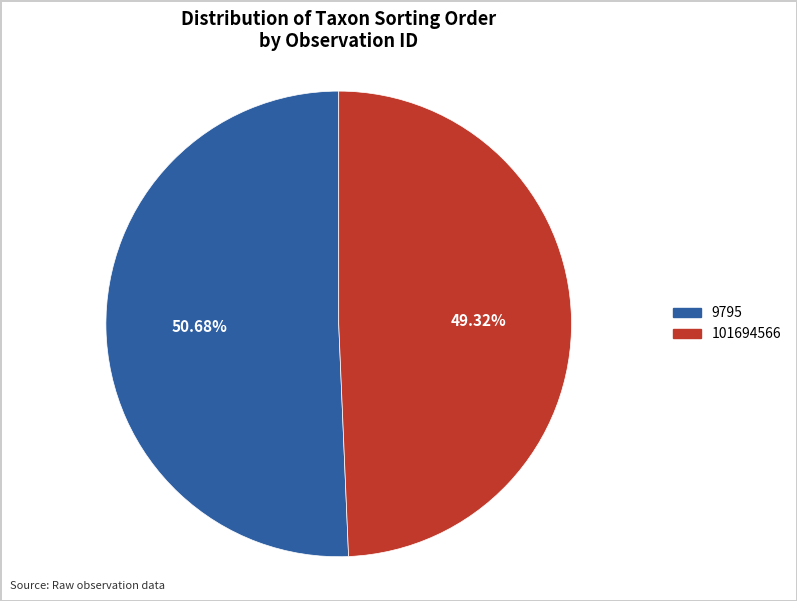

Rank the categories by value from highest to lowest.

9795, 101694566